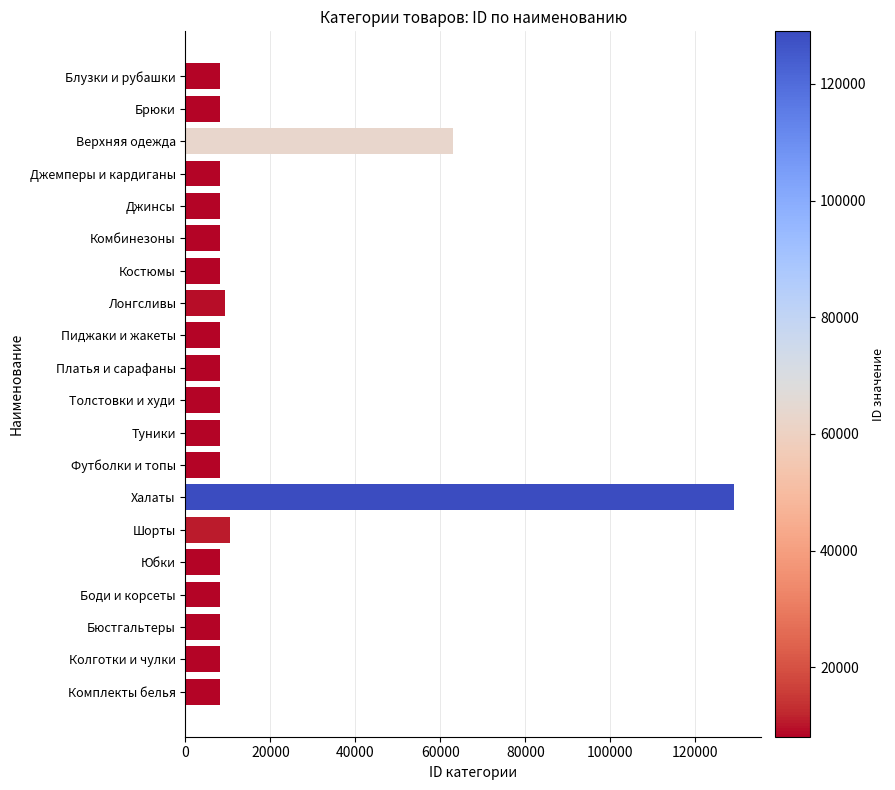

Where is the data nearest to the value 68561?

Верхняя одежда